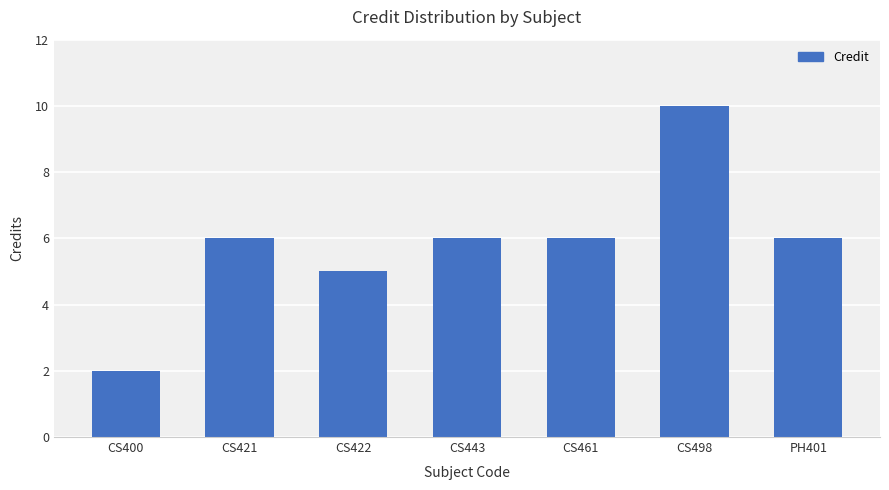

What is the difference between the maximum and minimum values?

8